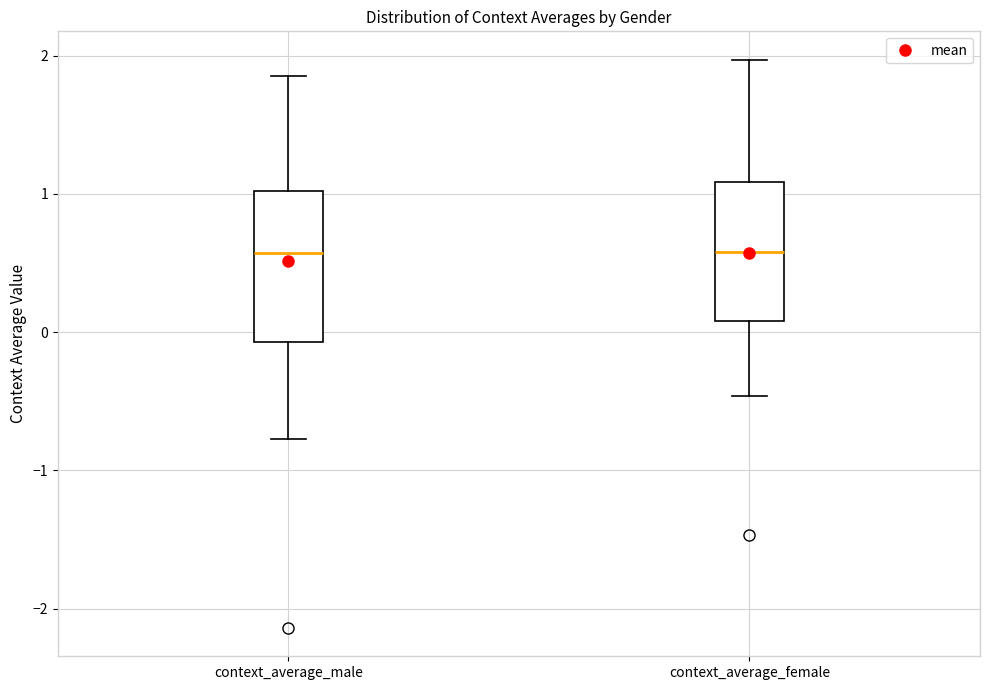

Reading left to right, transcribe this box plot: for each box, give where its median line is, the range the box spans, and where its two whiskers end, as read against the y-axis. The values are not printed on the chart, so give them approximately, as read against the axis.

context_average_male: median 0.6, box -0.1 to 1.0, whiskers -0.8 to 1.9
context_average_female: median 0.6, box 0.1 to 1.1, whiskers -0.5 to 2.0